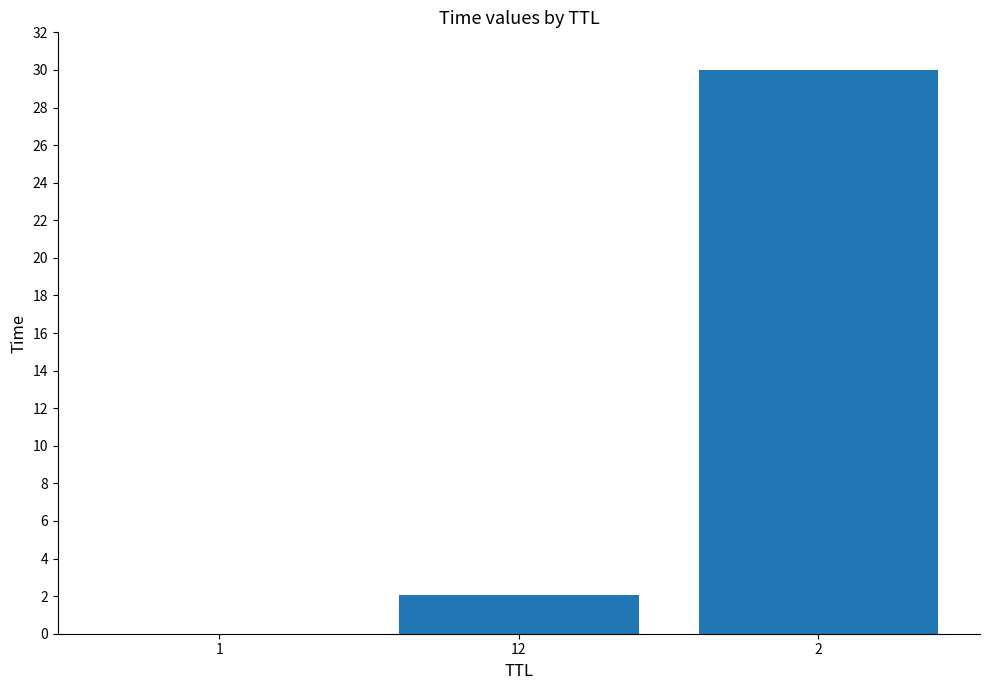

Where is the data nearest to the value 15?

12